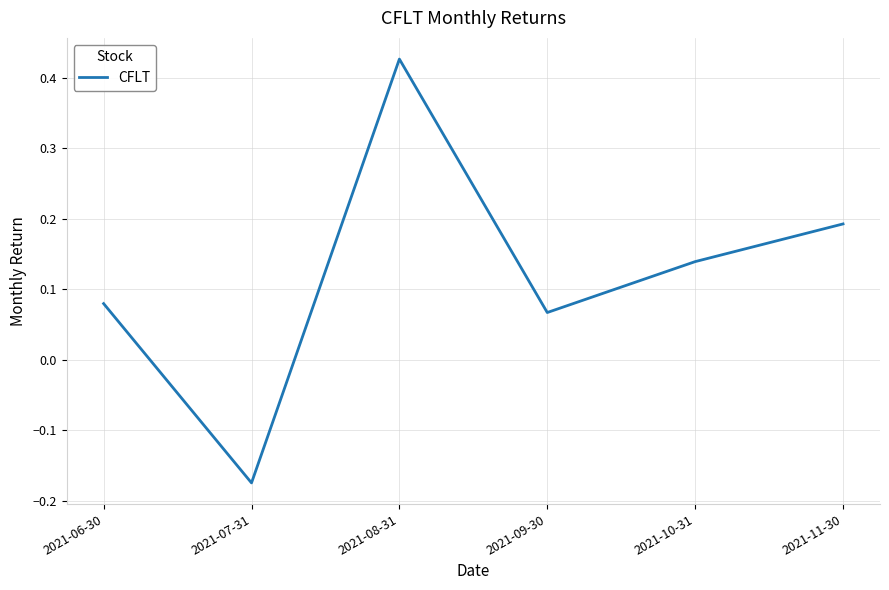

Is it true that the value at 2021-11-30 is 0.3?

False